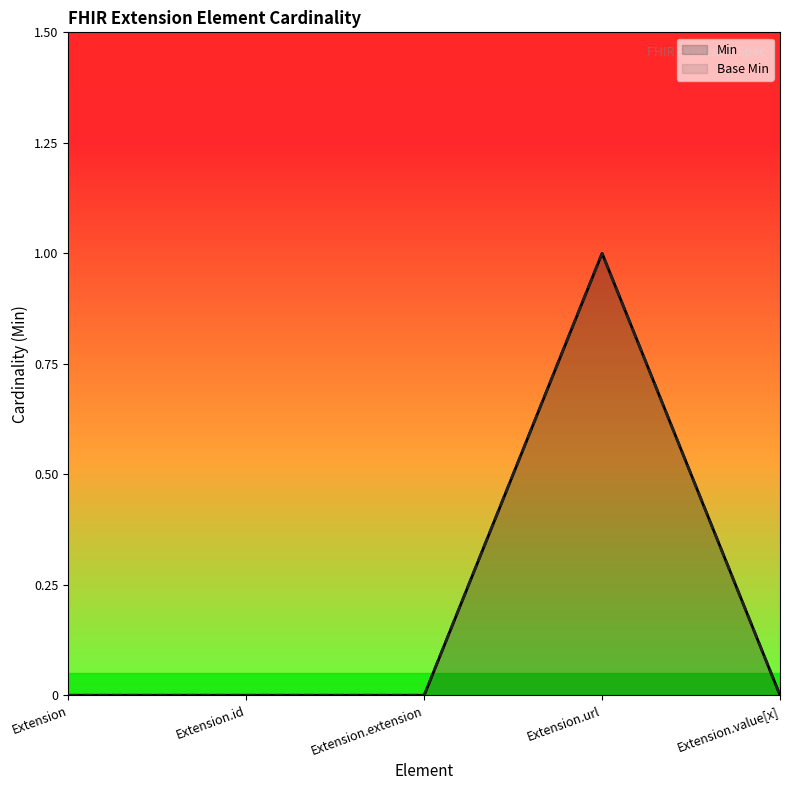

Where is the first local maximum for Min?

Extension.url